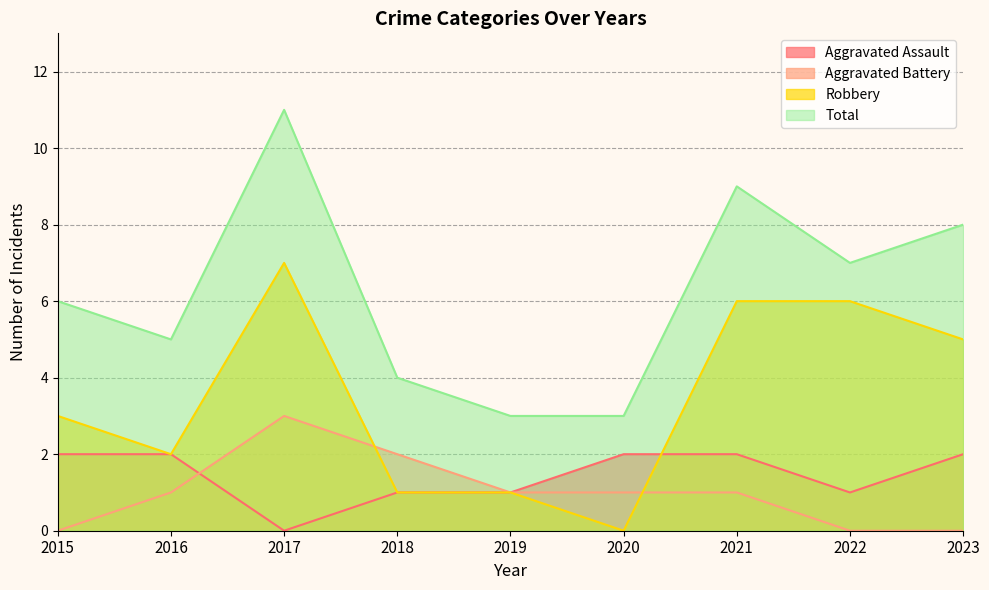

What is the difference between the maximum and second lowest values in the Robbery series?

6